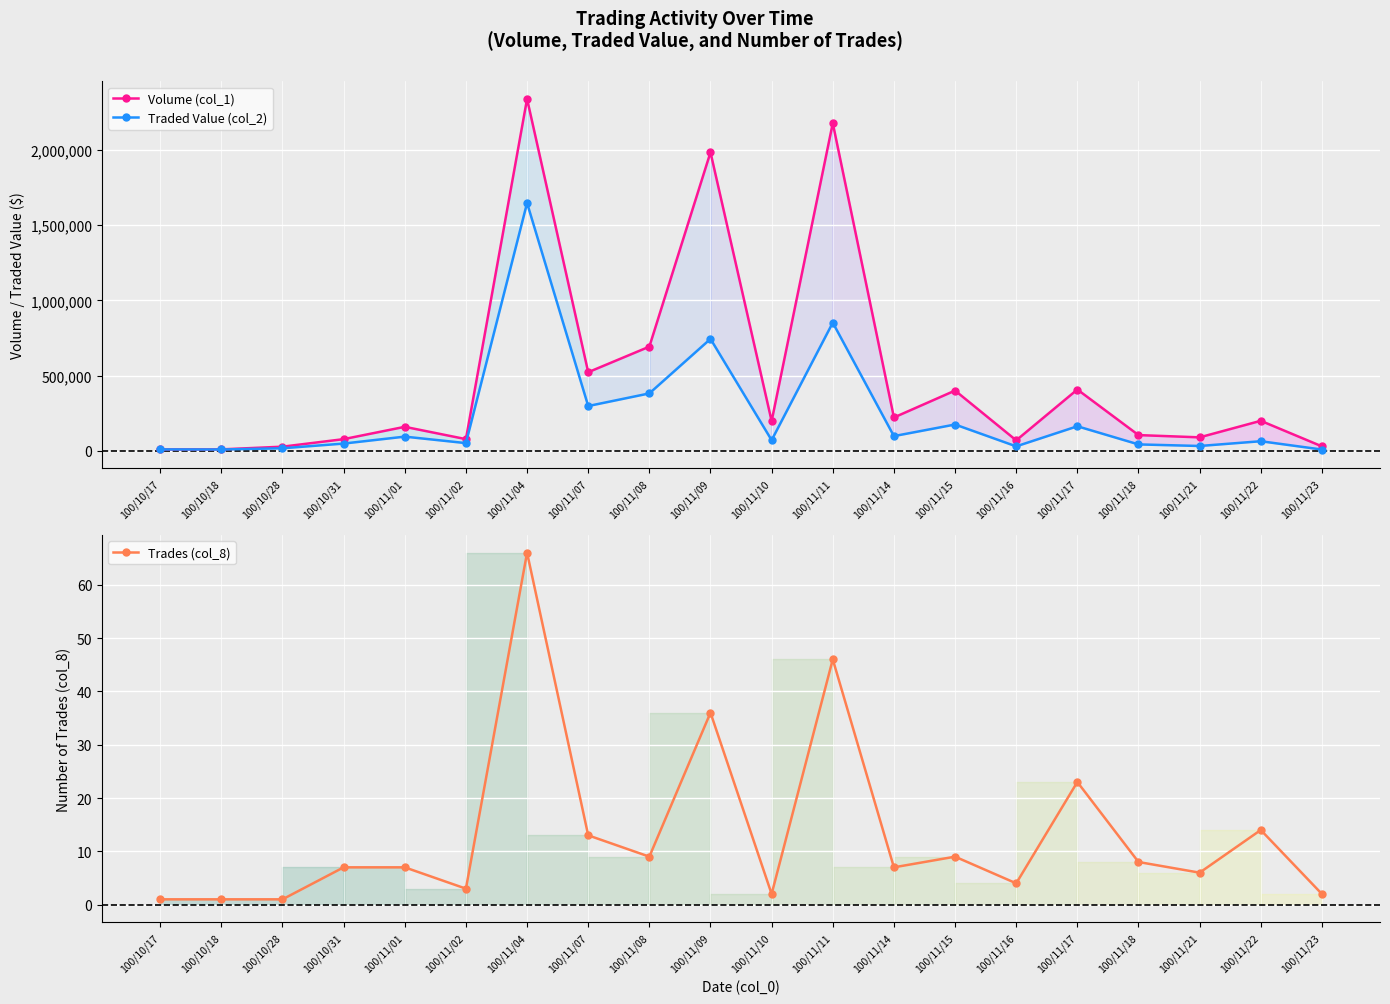

What is the difference between the maximum and minimum values in the Traded Value (col_2) series?

1639220